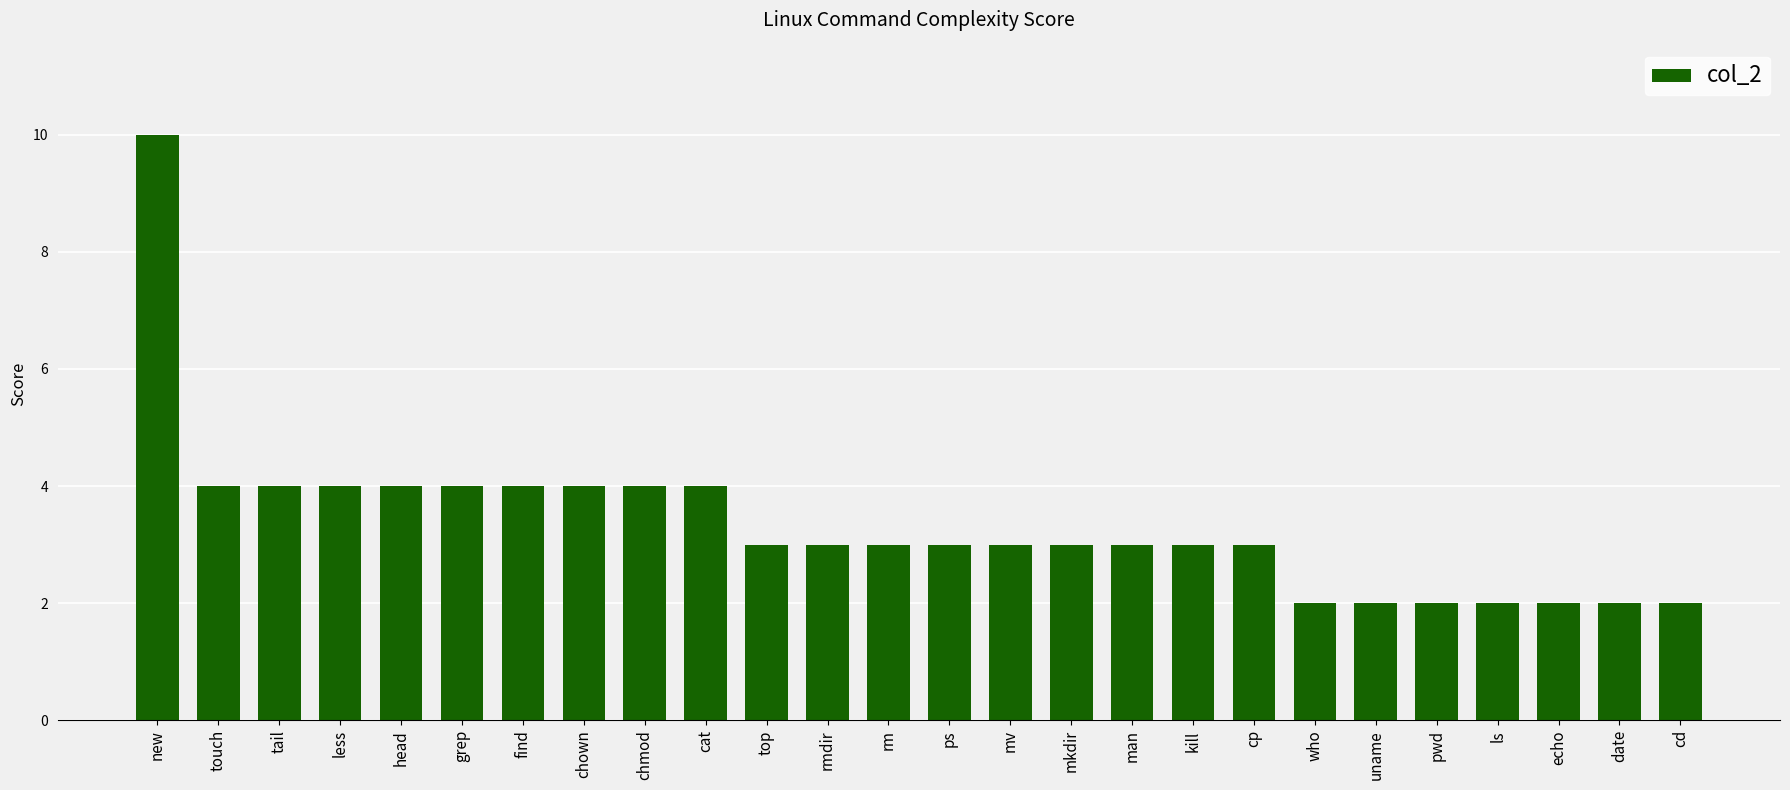

What is the difference between the values at echo and less?

2